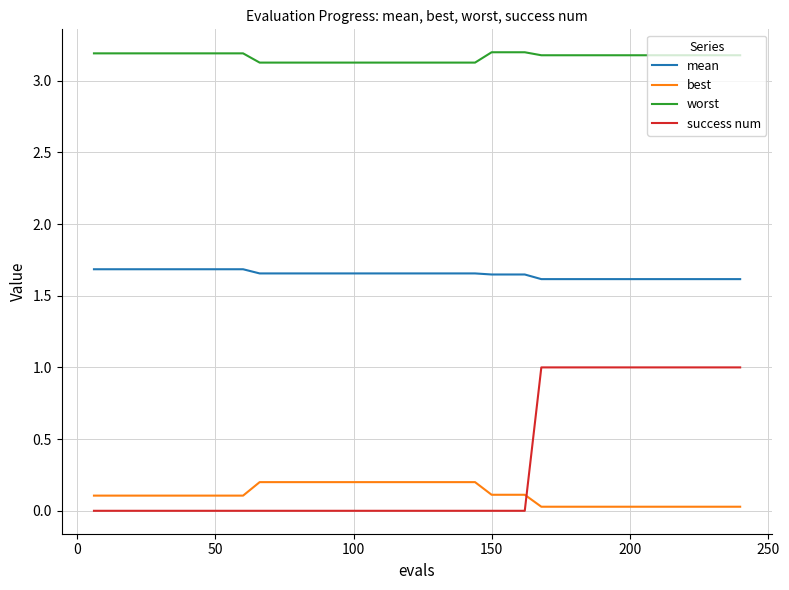

Which series has the widest spread of values?

success num